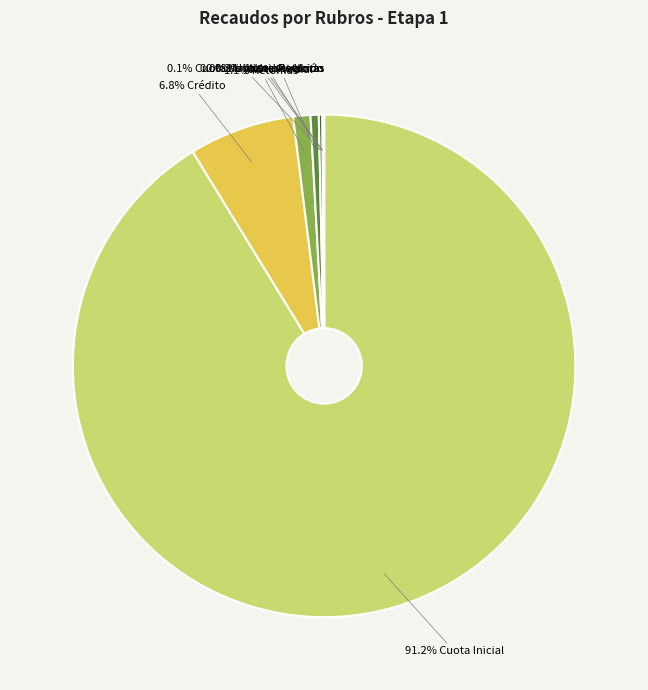

Is there a majority slice in this chart?

Yes